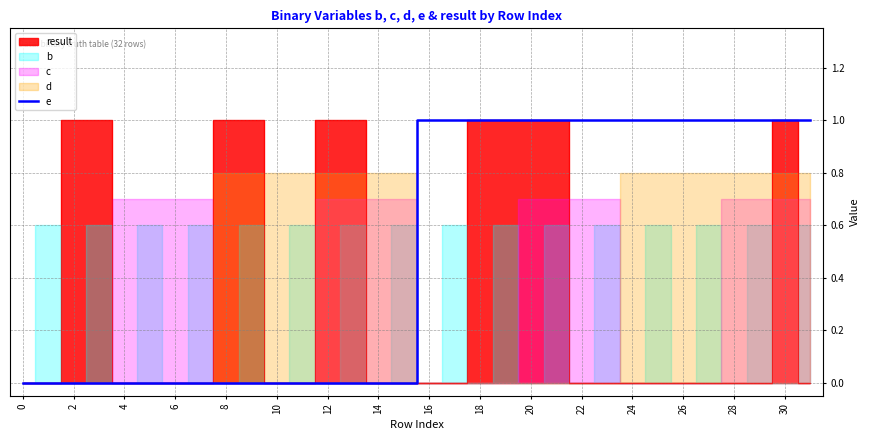

True or false: the data shows 0 at 22.

False